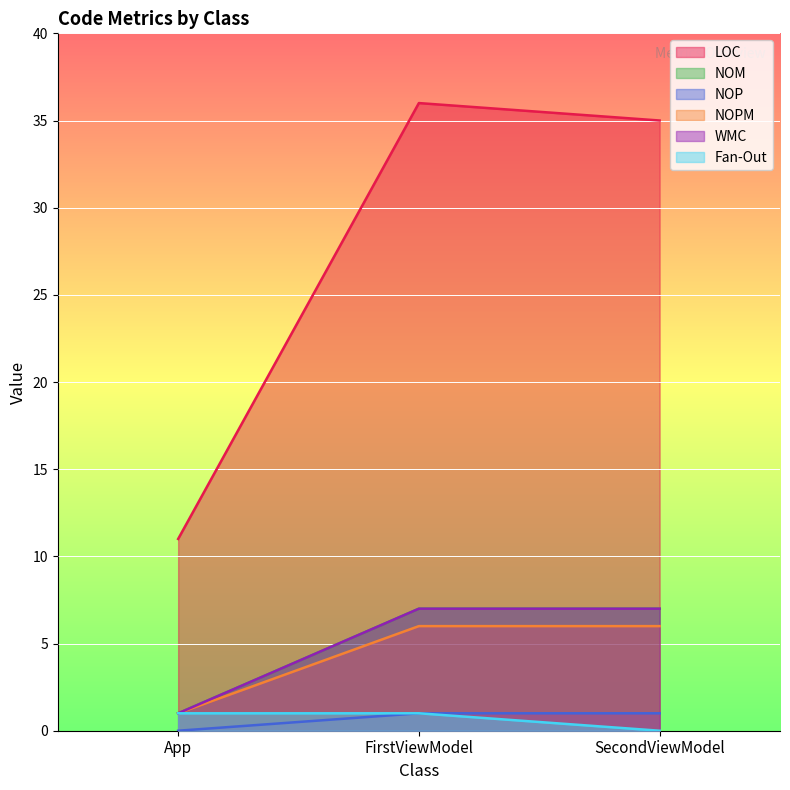

What is the difference between the maximum and minimum values in the LOC series?

25